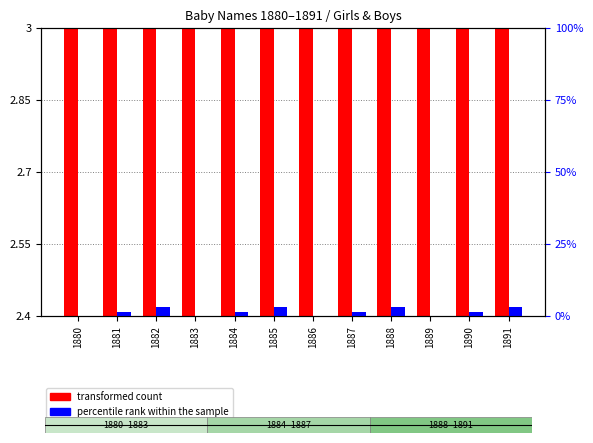

Between 1884 and 1885, which is larger?

1884